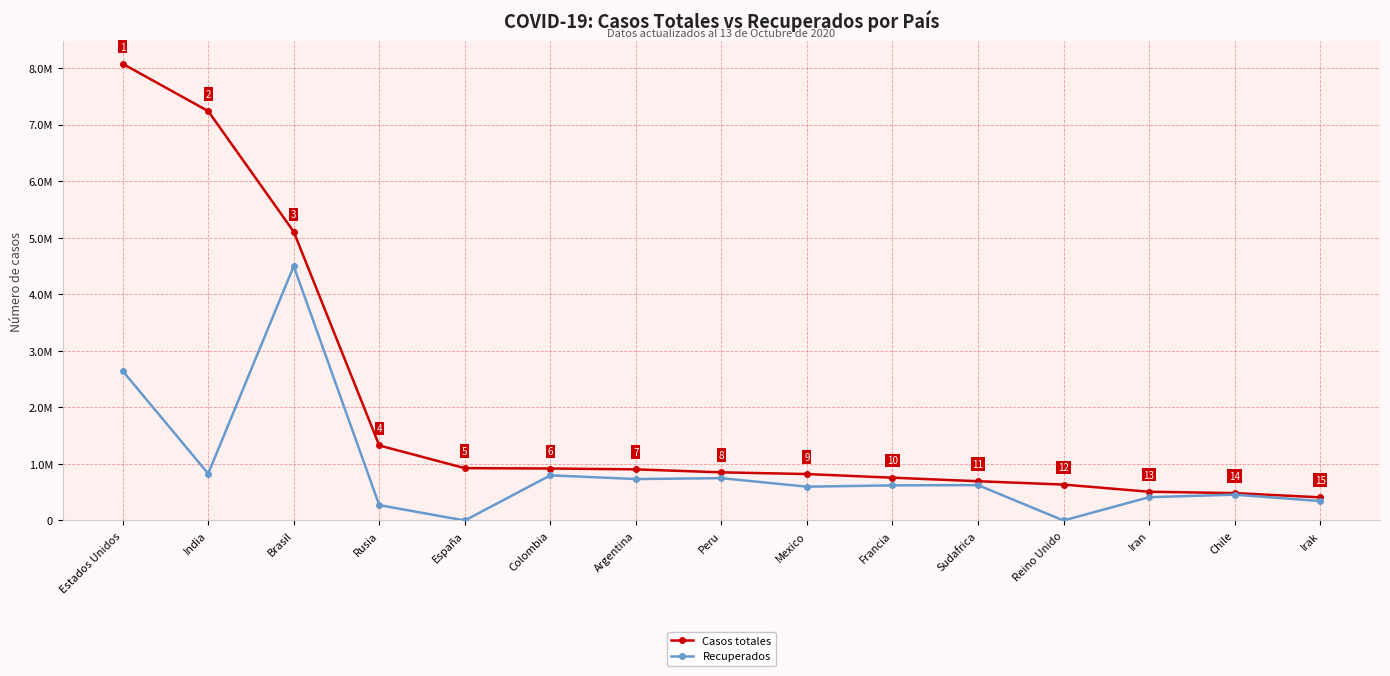

What is the sum of all Recuperados values?

13574726